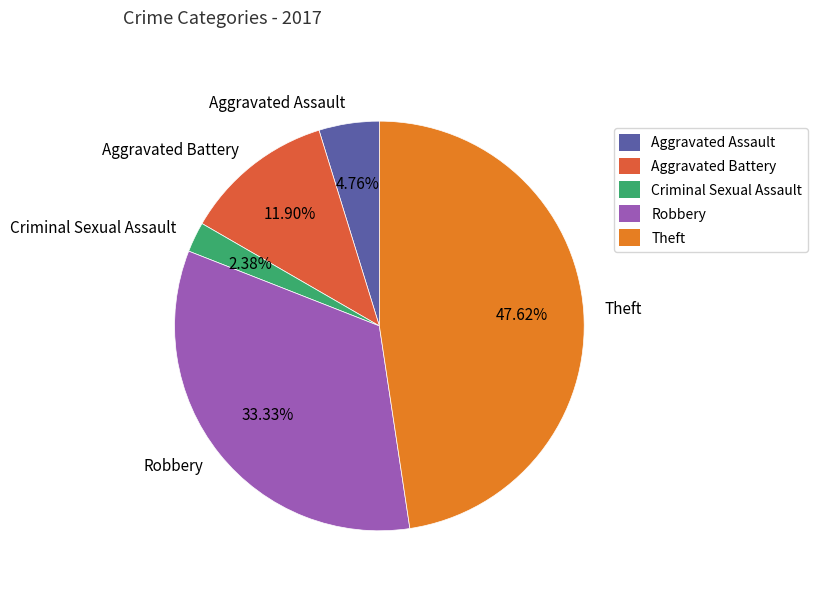

The Theft slice represents 54% of the pie. True or false?

False